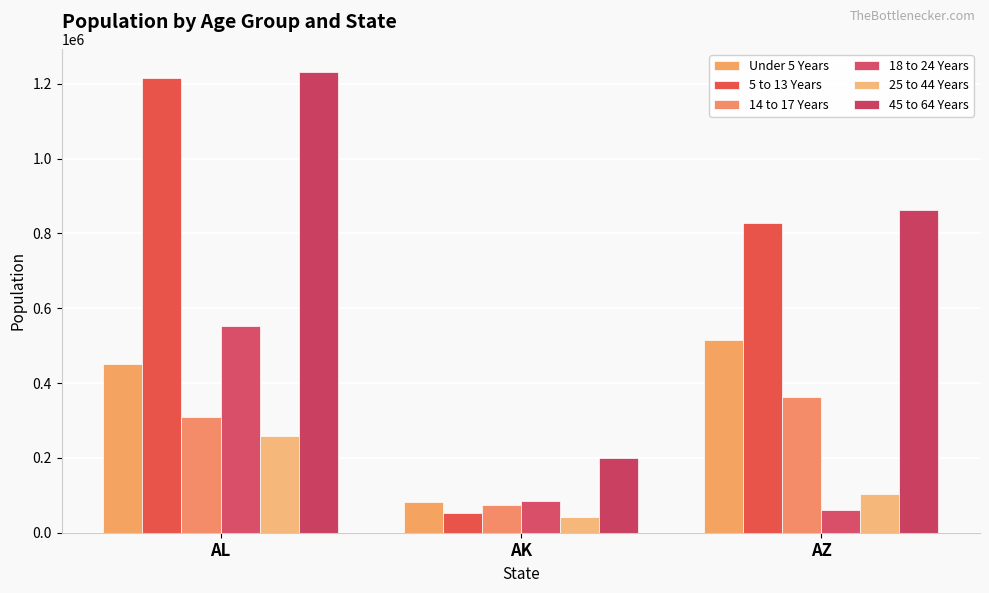

Which series has the largest total across all categories?

45 to 64 Years